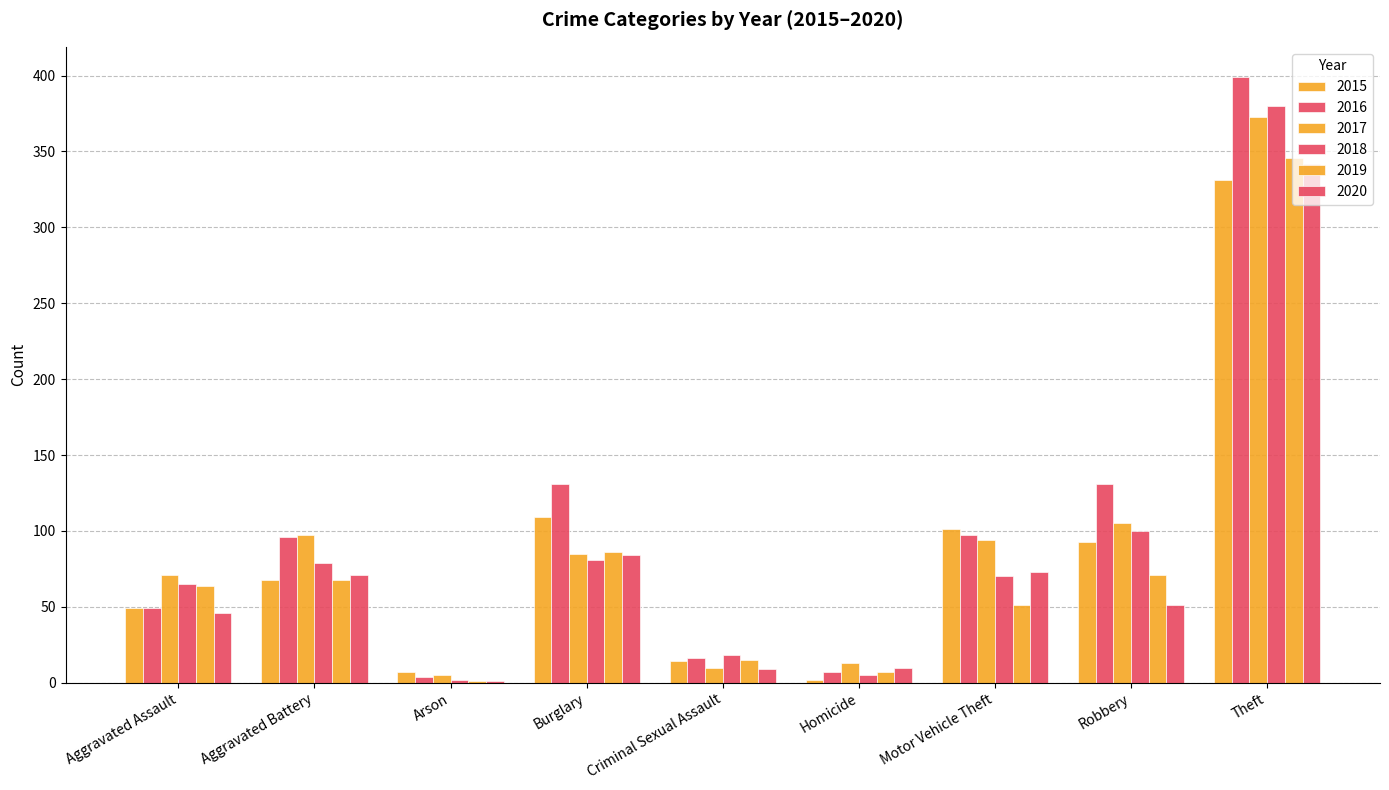

How many groups of bars are there?

9